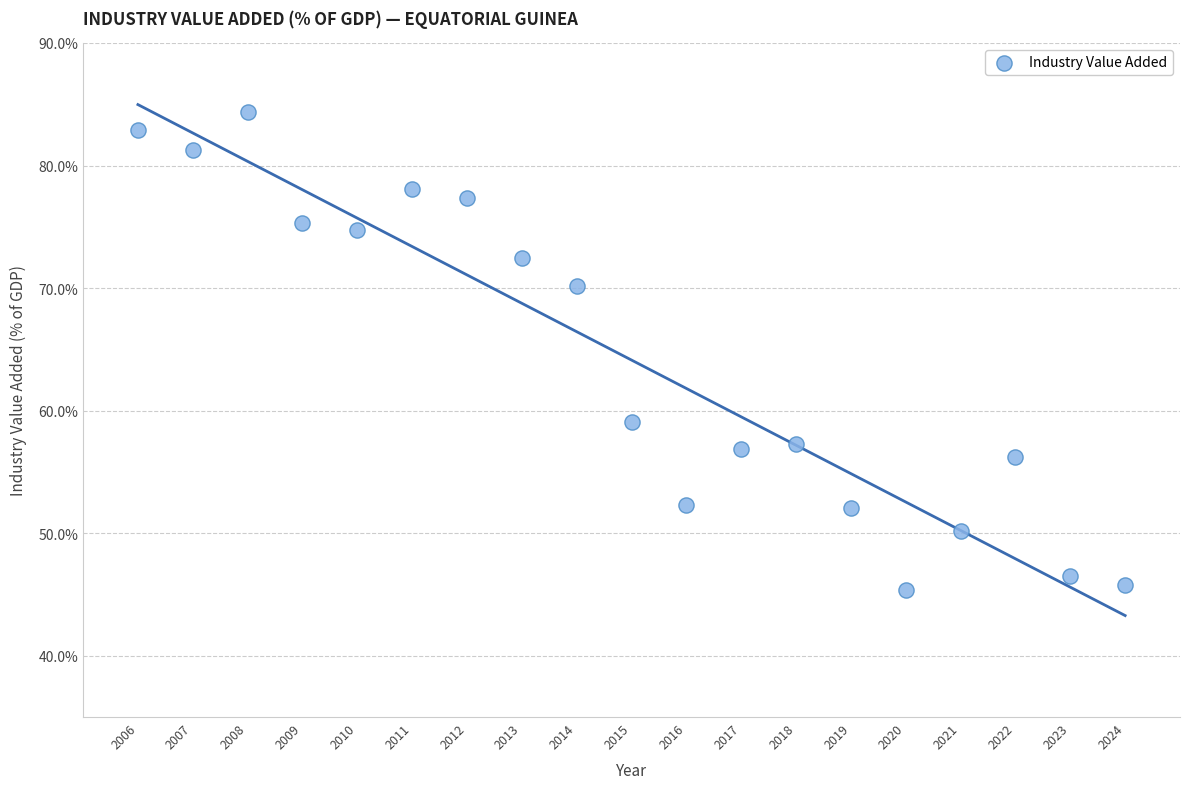

What is the range of X values (max minus min)?

18.0